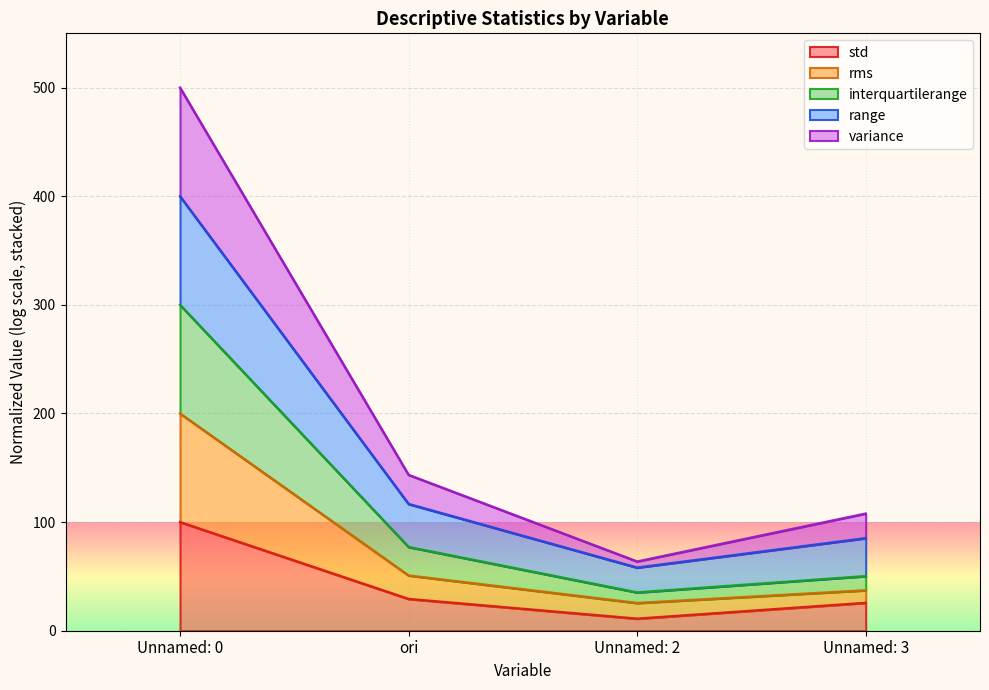

The std series shows 100.0 at Unnamed: 0. True or false?

True